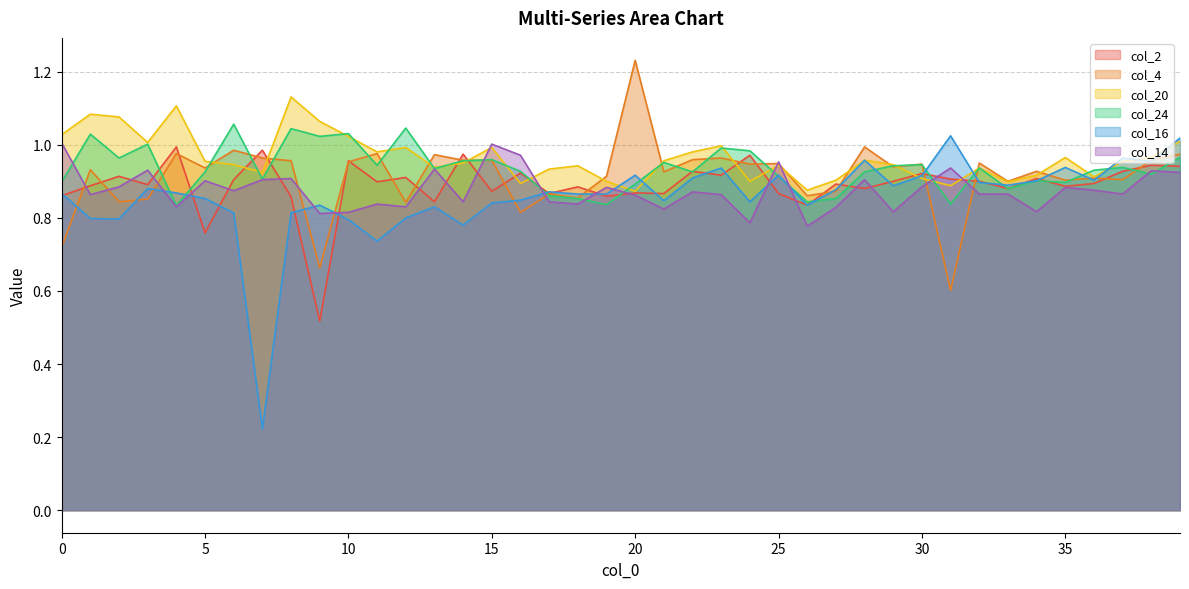

Which series has the largest total across all categories?

col_20